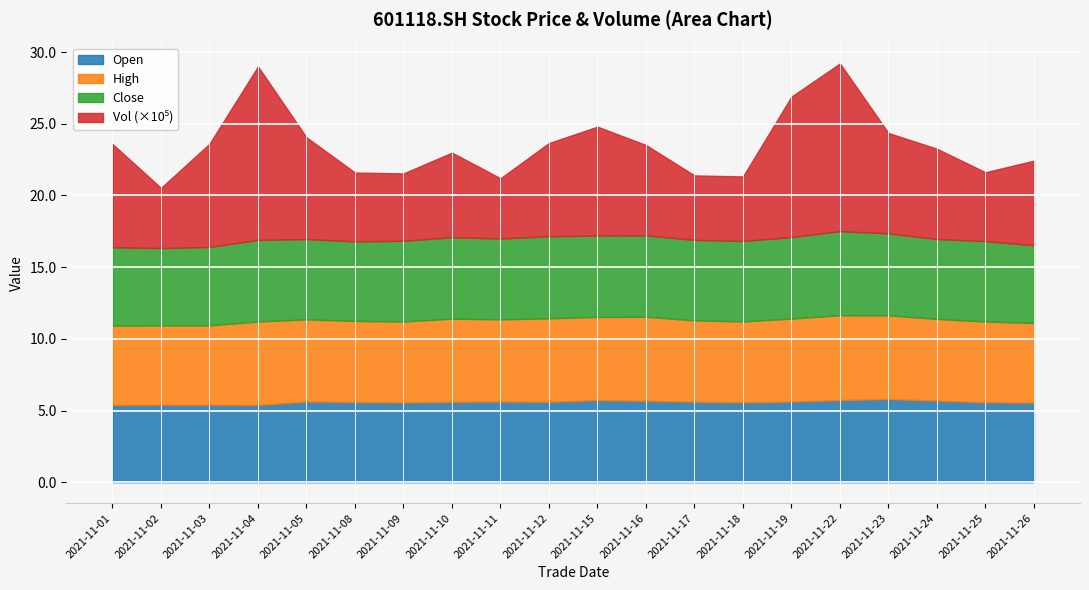

Is it true that Open equals 5.4 at 2021-11-04?

True